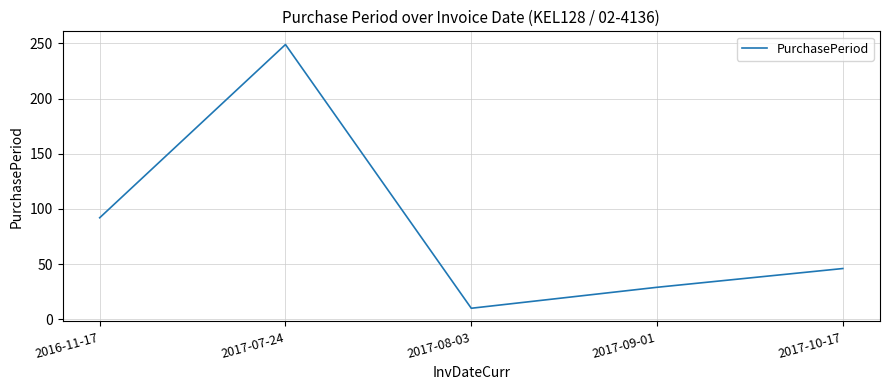

Which has a higher value, 2016-11-17 or 2017-07-24?

2017-07-24